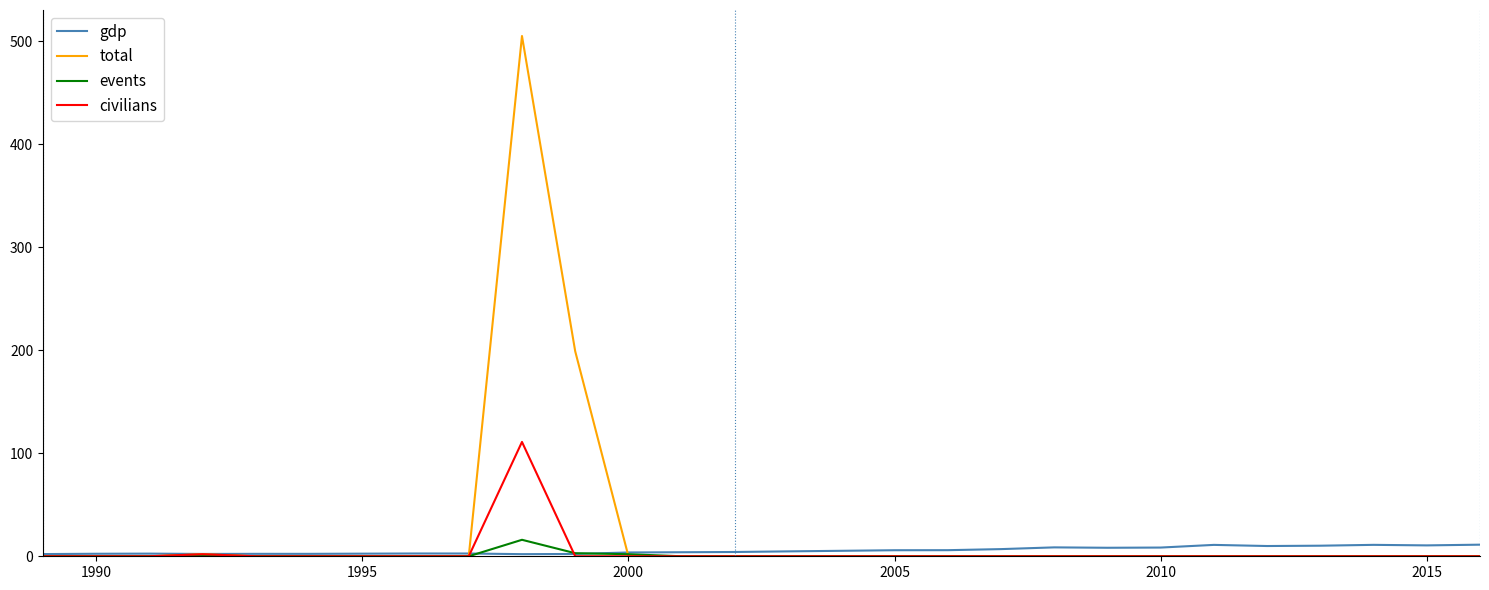

What is the maximum value shown in the chart?

505.0